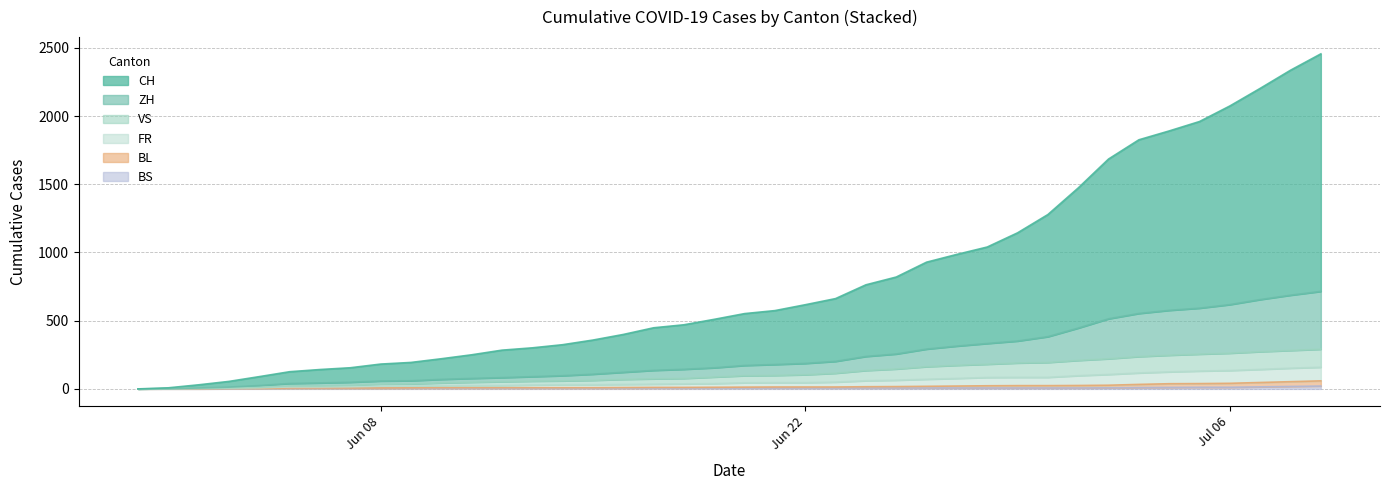

Which series changed the most between 2020-06-26 and 2020-06-27?

CH